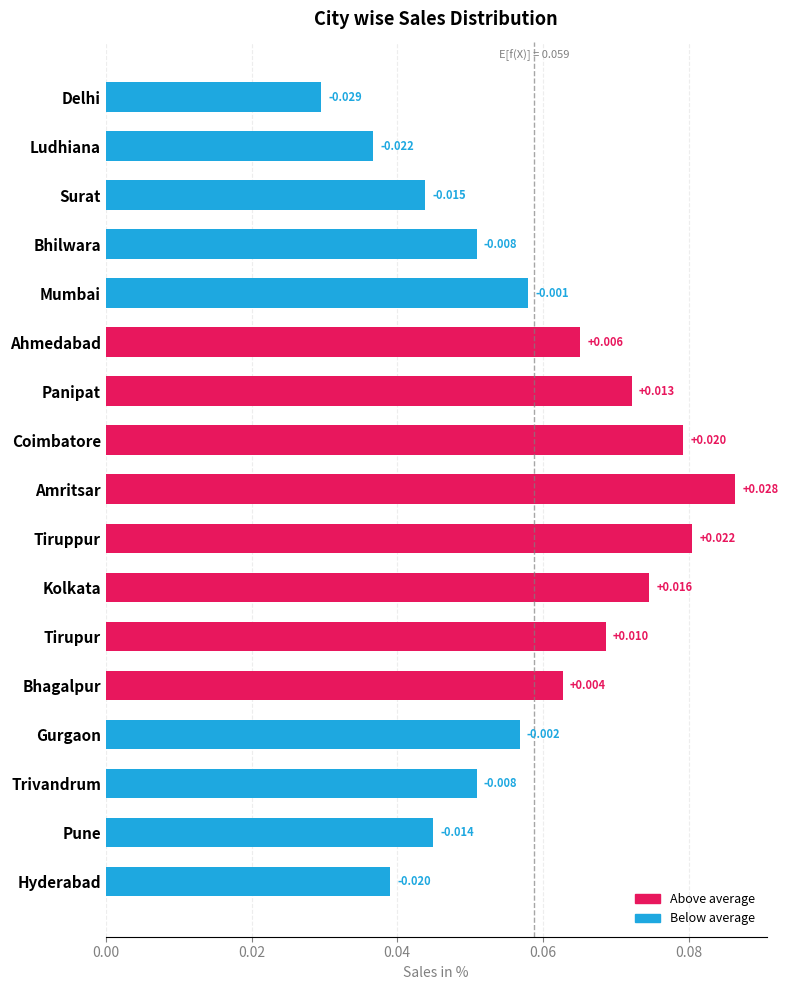

Where is the data nearest to the value 0?

Delhi